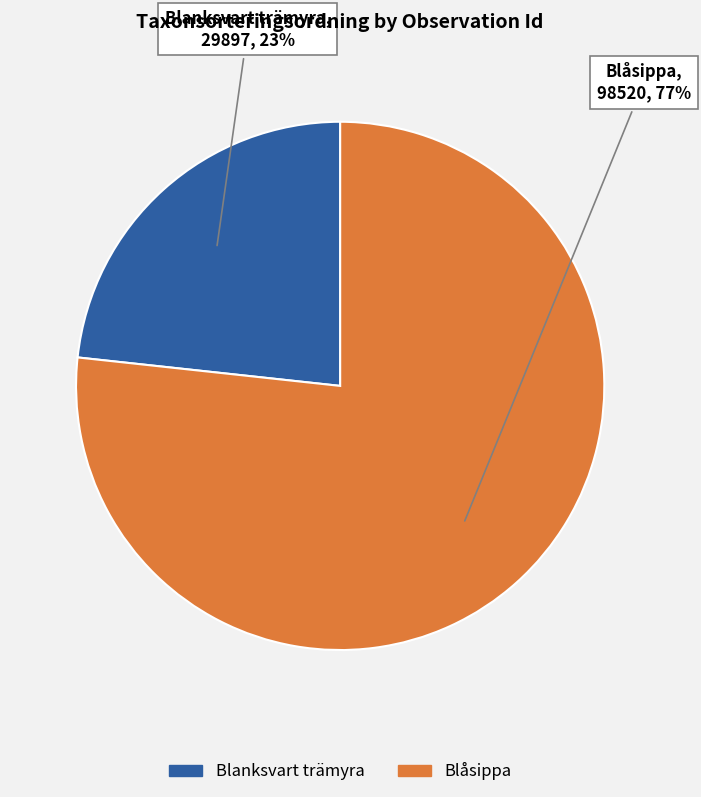

Does any single category account for the majority?

Yes